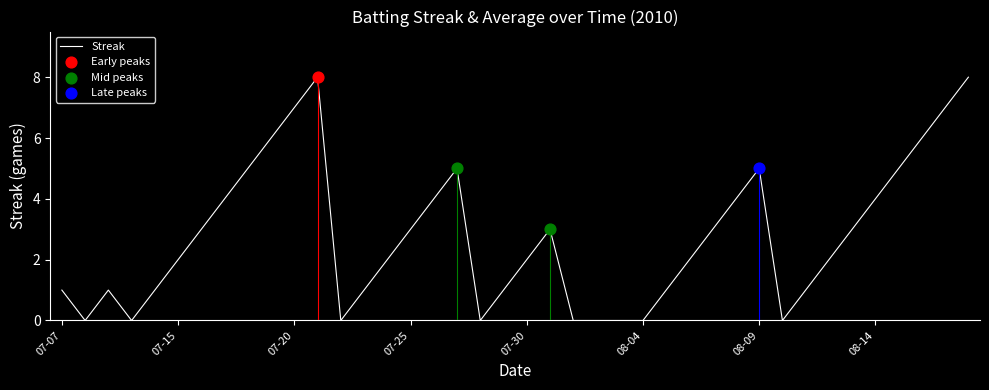

What is the maximum value shown in the chart?

8